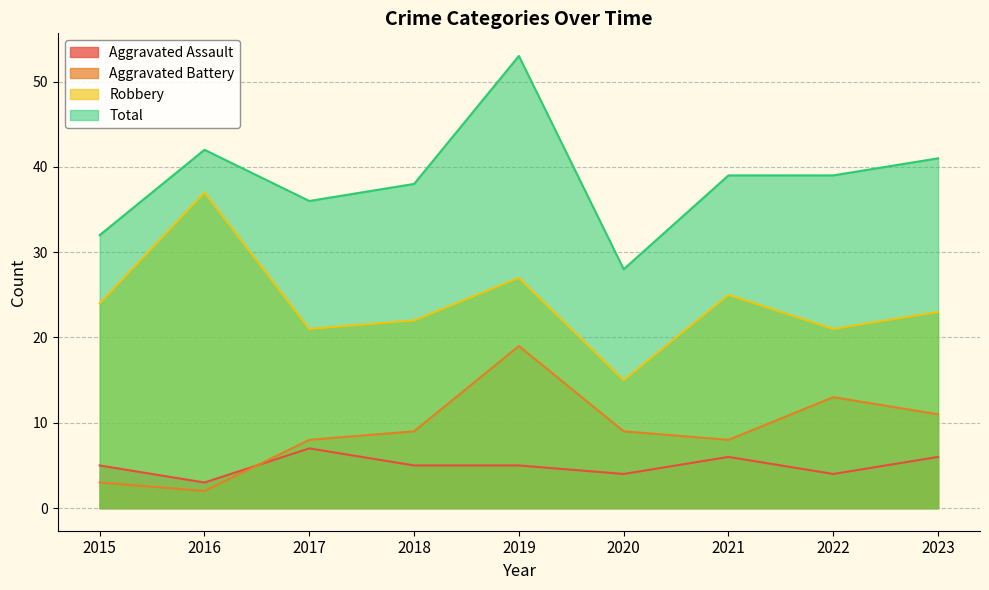

Where is Robbery nearest to the value 26?

2019